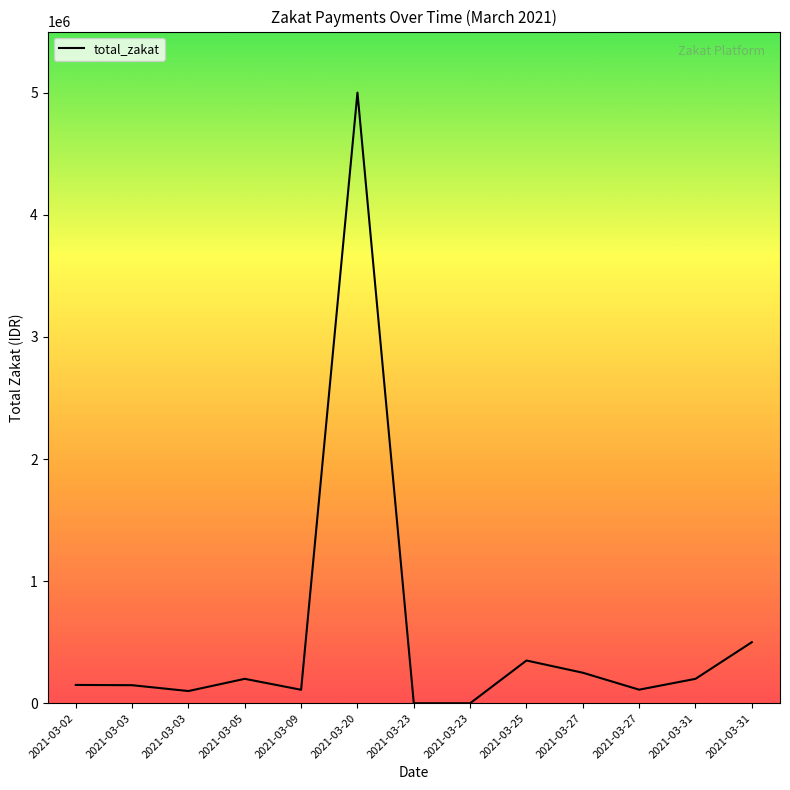

Read the value at 2021-03-27.

250000